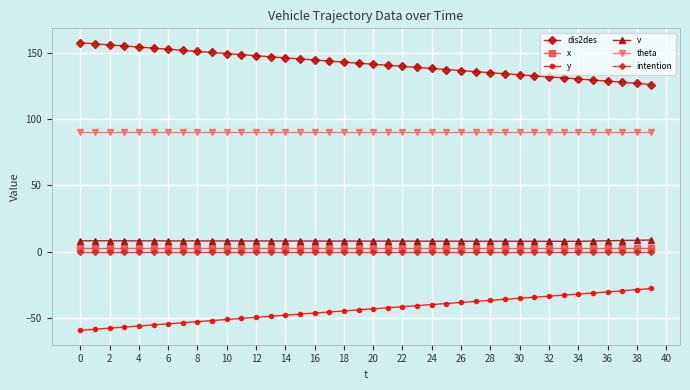

What is the difference between the maximum and second lowest values in the dis2des series?

30.7